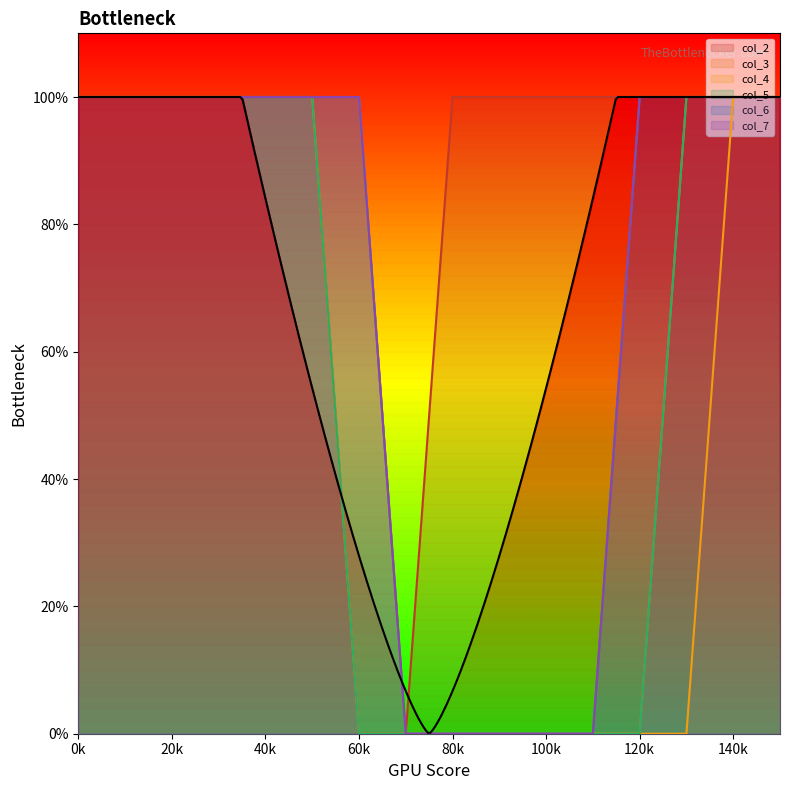

What is the difference between the maximum and minimum values in the col_7 series?

1